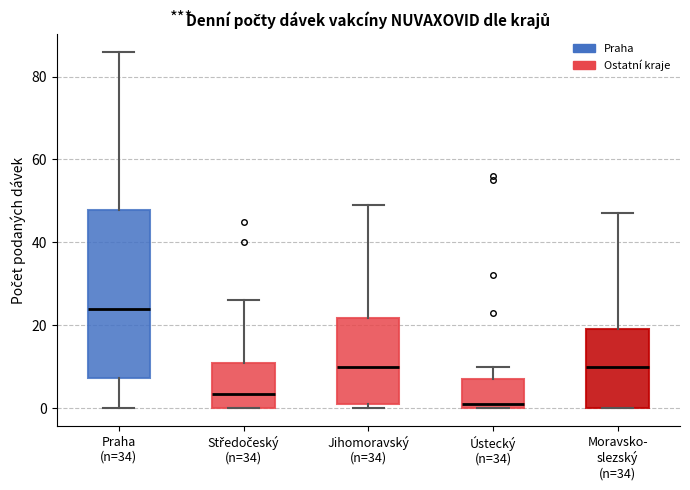

Reading left to right, read every box against the y-axis: the position of its median line, the range the box covers, and the ends of its whiskers. The values are not printed on the chart, so give them approximately, as read against the axis.

Praha (n=34): median 24, box 8 to 48, whiskers 0 to 86
Středočeský (n=34): median 4, box 0 to 12, whiskers 0 to 26
Jihomoravský (n=34): median 10, box 2 to 22, whiskers 0 to 50
Ústecký (n=34): median 2, box 0 to 8, whiskers 0 to 10
Moravsko- slezský (n=34): median 10, box 0 to 20, whiskers 0 to 48